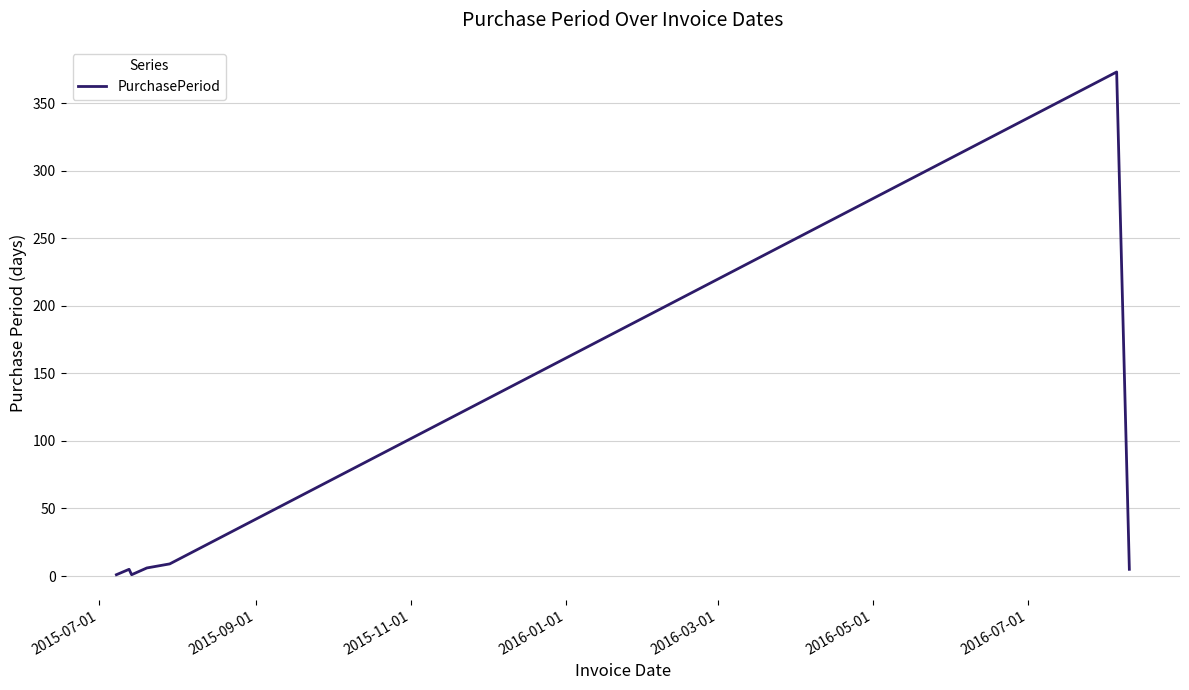

What is the smallest value displayed?

1